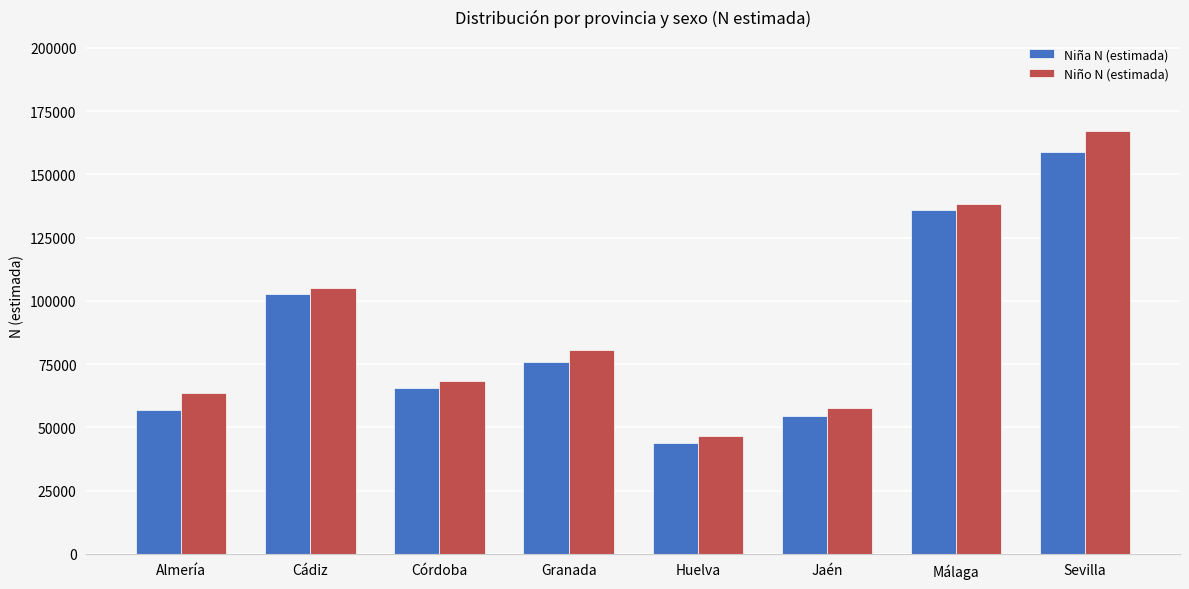

What is the value of the Niño N (estimada) bar at the 3rd from the left?

68500